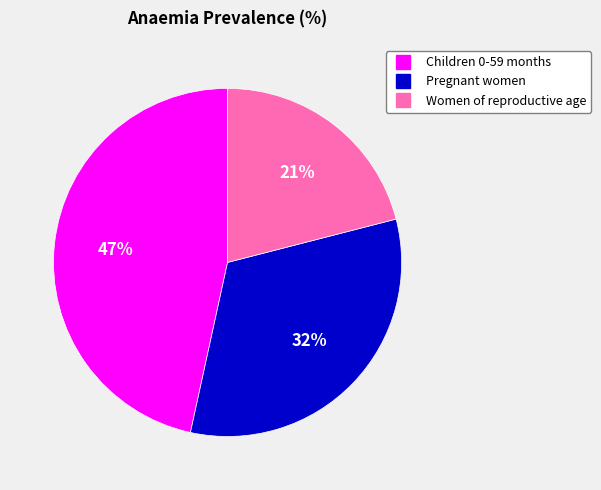

Between Women of reproductive age and Pregnant women, which is larger?

Pregnant women